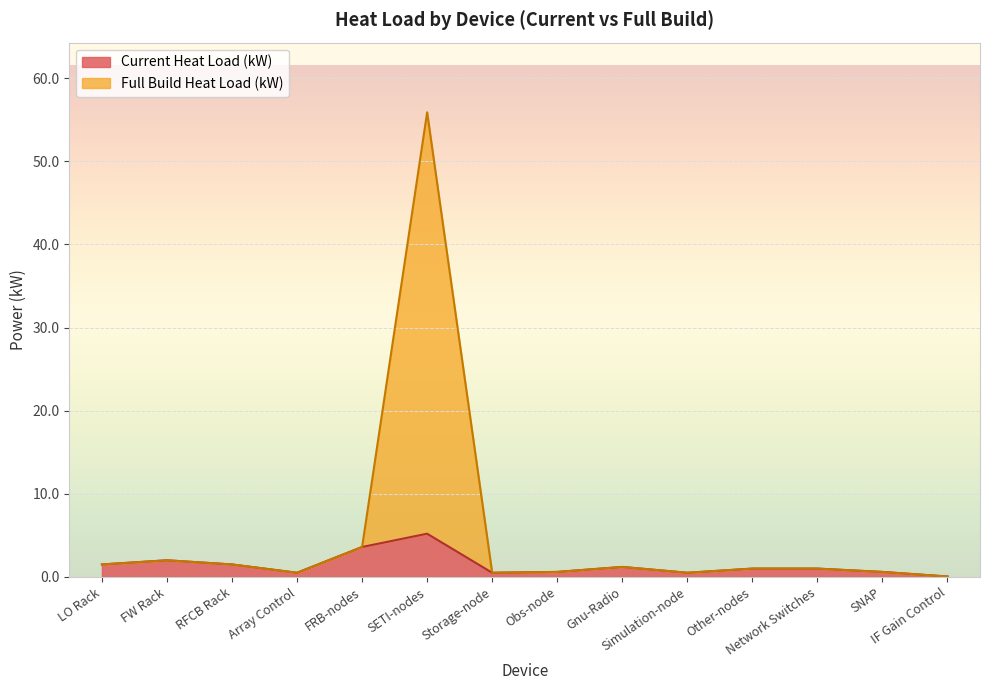

Rank the categories by Full Build Heat Load (kW) value from lowest to highest.

IF Gain Control, Array Control, Storage-node, Simulation-node, Obs-node, SNAP, Other-nodes, Network Switches, Gnu-Radio, LO Rack, RFCB Rack, FW Rack, FRB-nodes, SETI-nodes